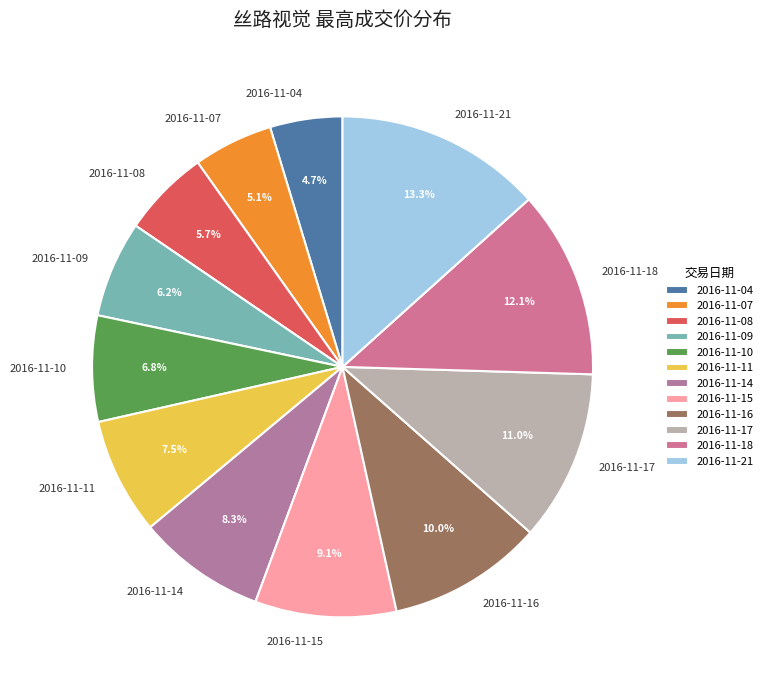

How much of the chart is everything except 2016-11-14?

91.7%